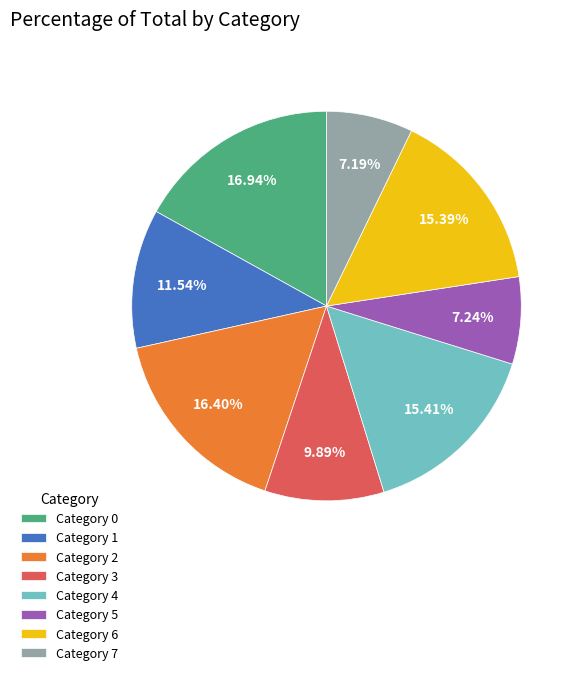

Is the sum of Category 1 and Category 0 greater than half?

No